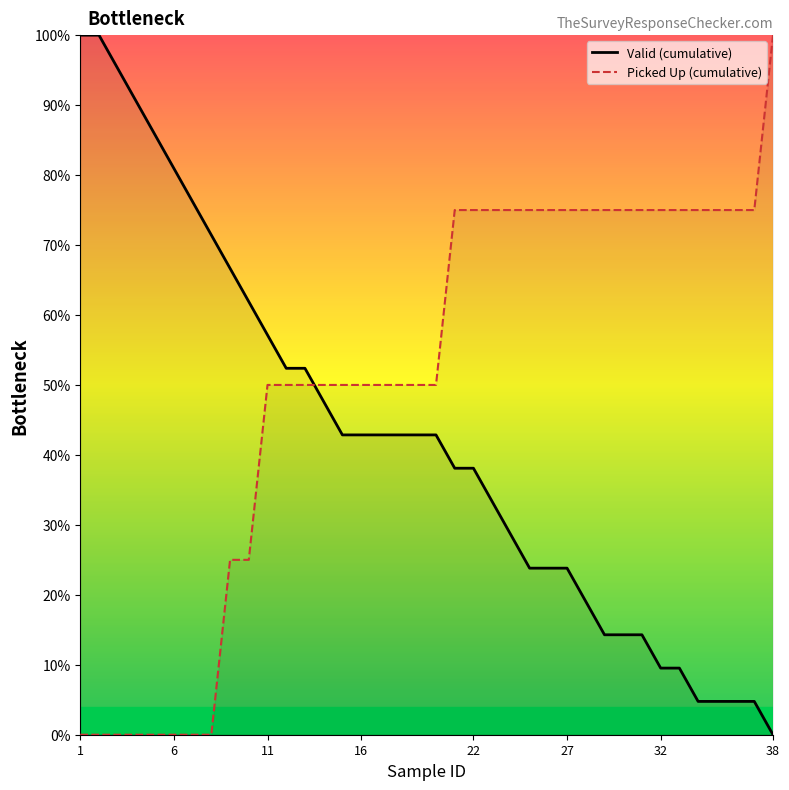

Which series has the largest range (max minus min)?

Valid (cumulative)